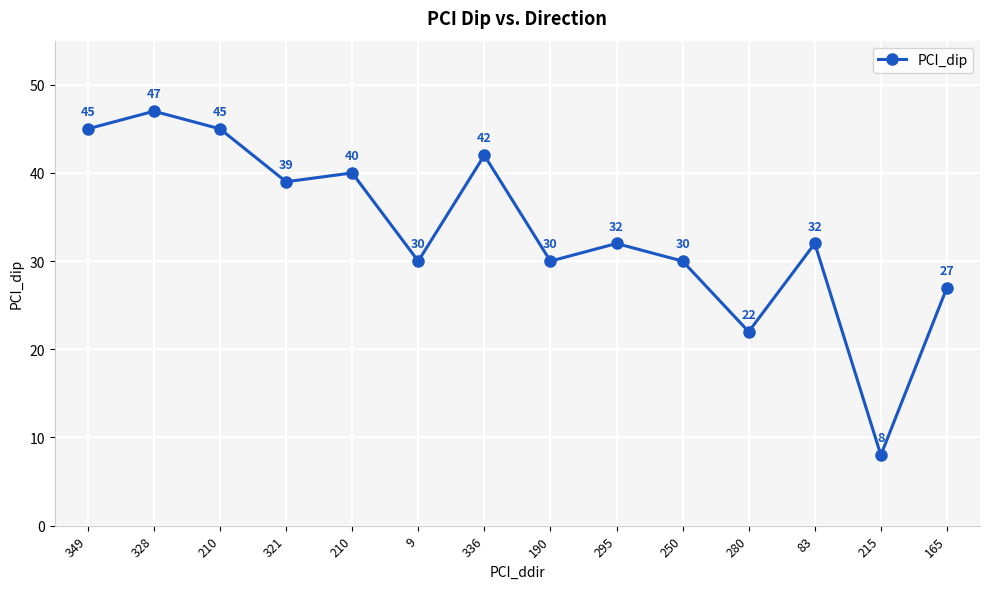

Reading right to left, what are all the values shown in this chart?

165=27	215=8	83=32	280=22	250=30	295=32	190=30	336=42	9=30	210=40	321=39	210=45	328=47	349=45